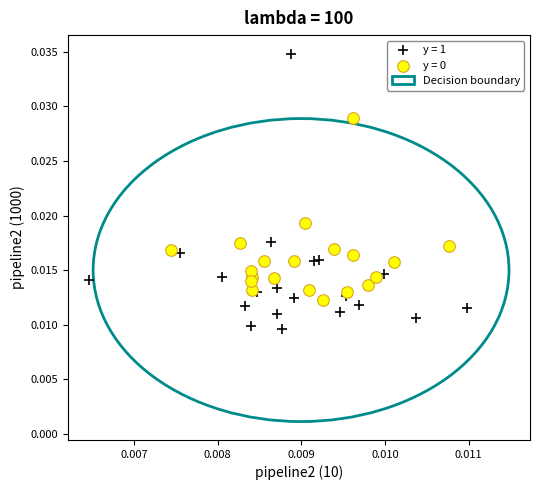

Which series reaches the maximum Y coordinate?

y = 1